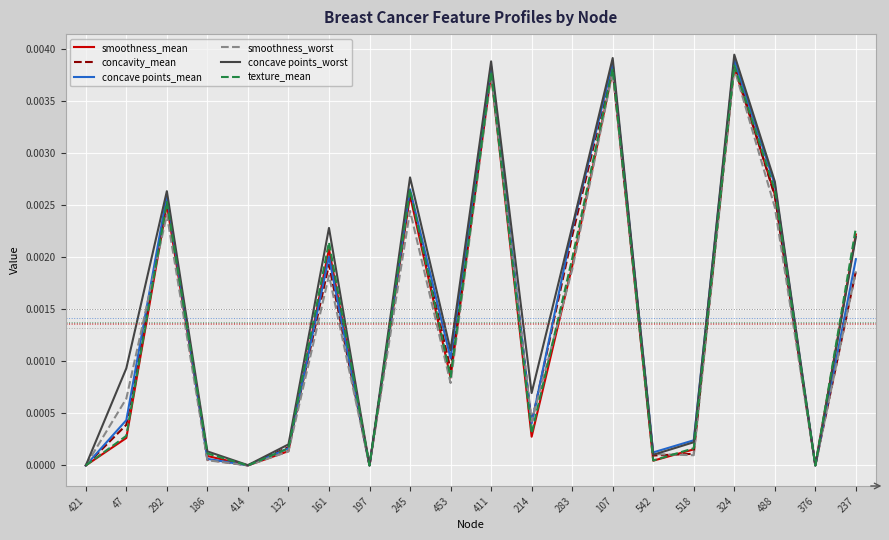

The concave points_mean series shows 0.0 at 542. True or false?

True